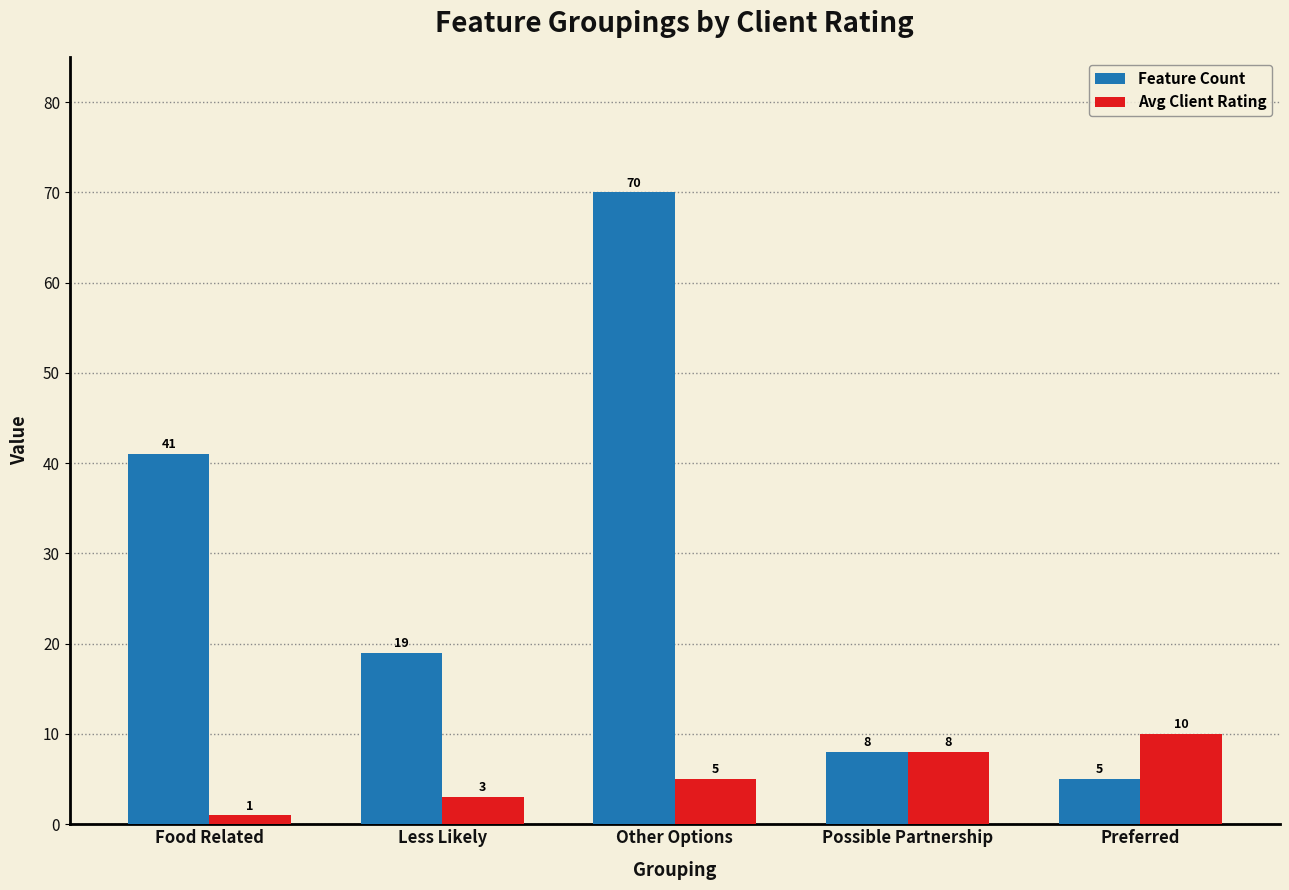

Where does the Feature Count series first go above 19?

Food Related